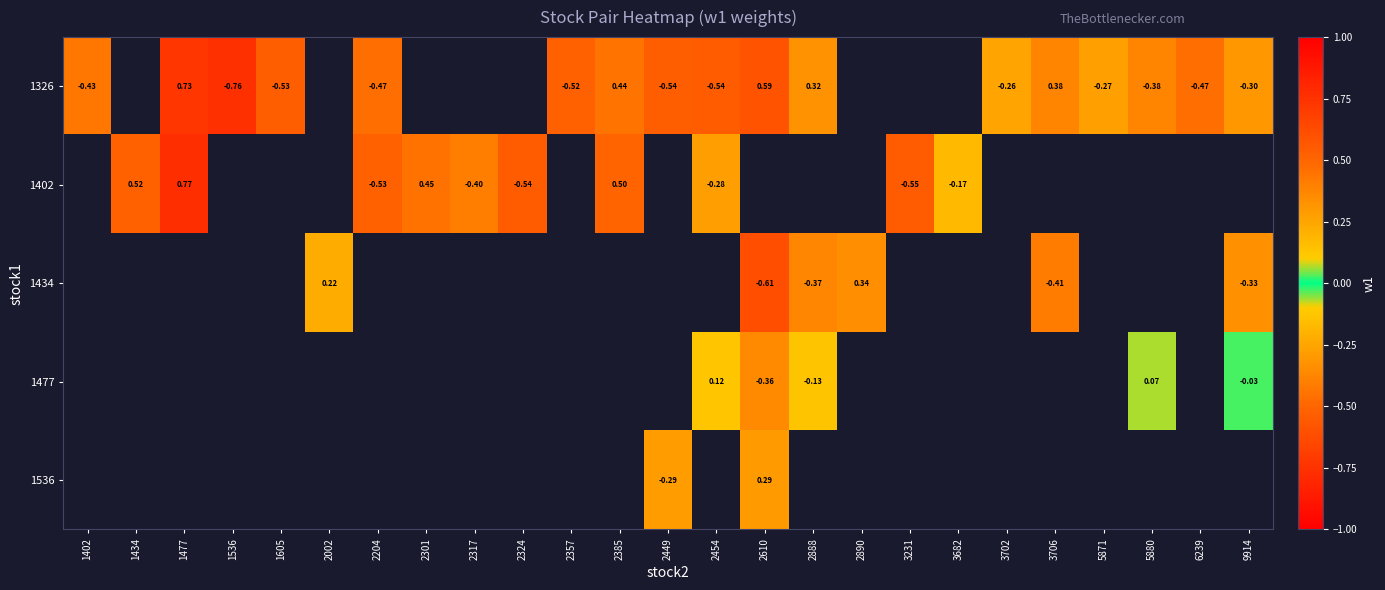

What is the spread (max minus min) of values at 2888?

0.7